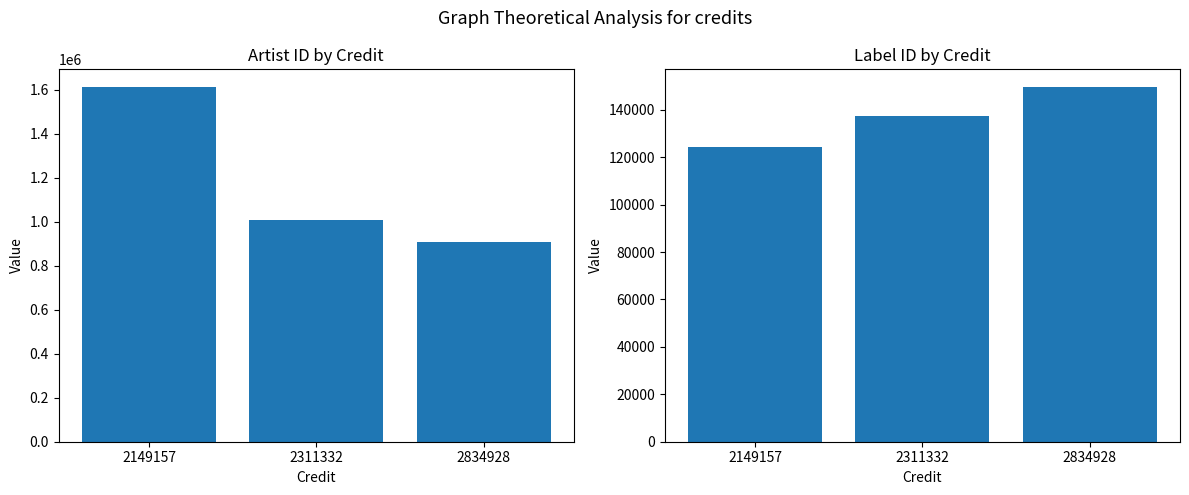

What value does the id series have at 2311332, to the nearest 100?

1009200